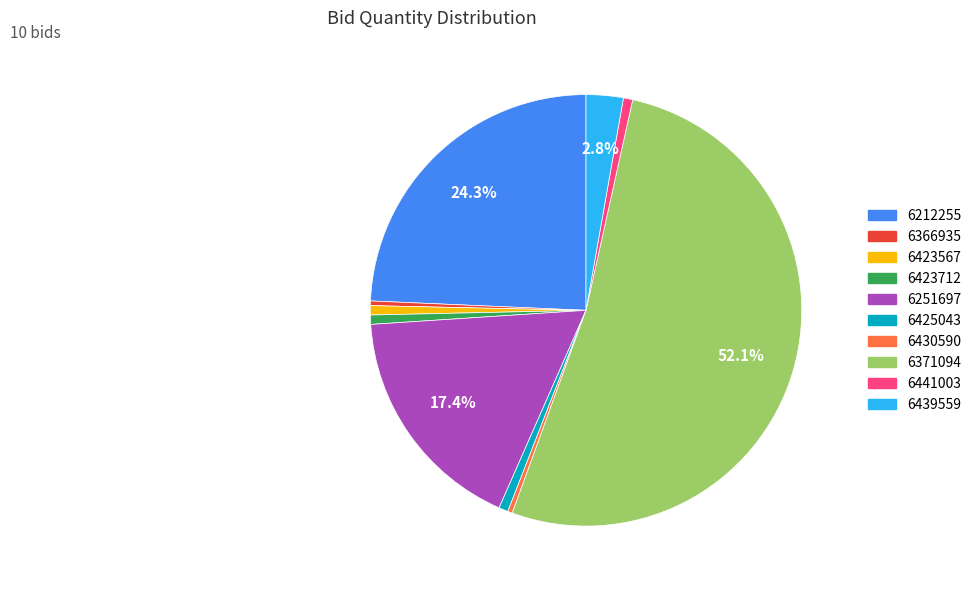

What is the largest slice in the pie chart?

6371094